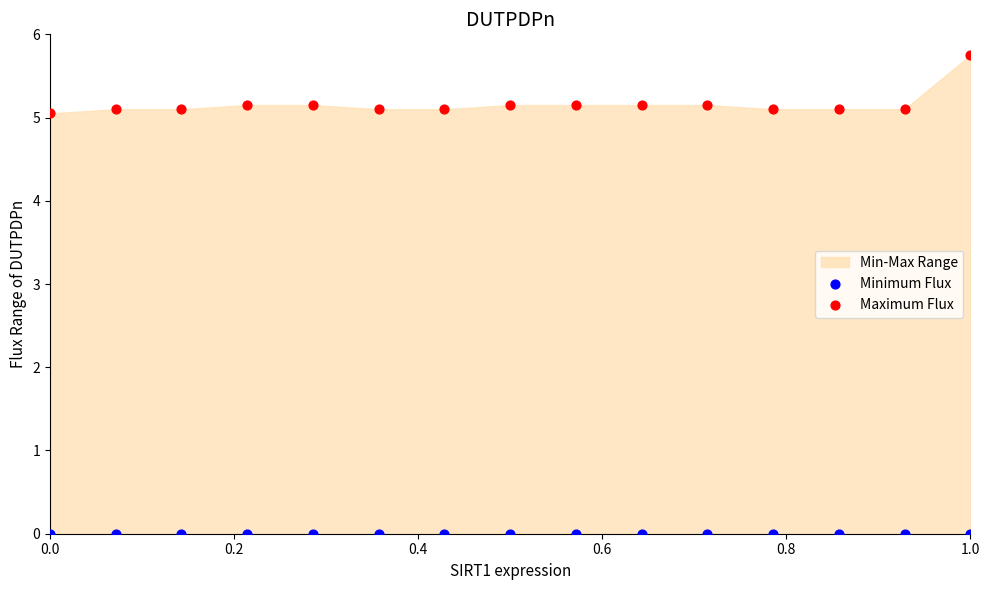

Which series contains the lowest Y value?

Minimum Flux